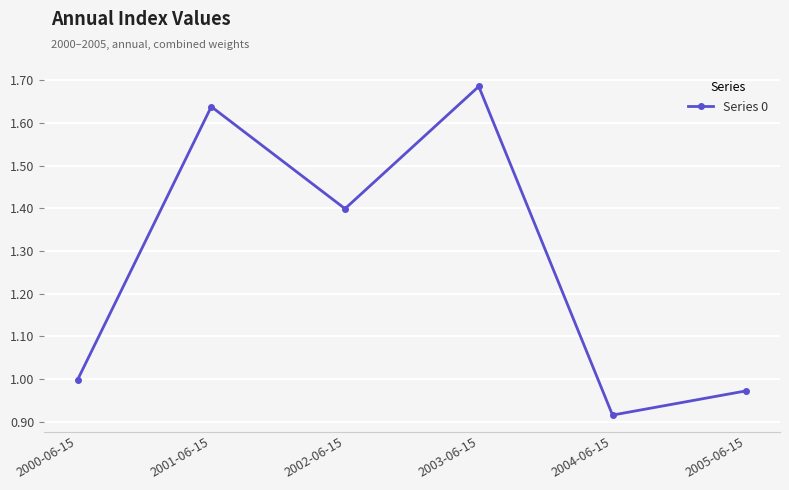

Where is the data nearest to the value 1?

2000-06-15